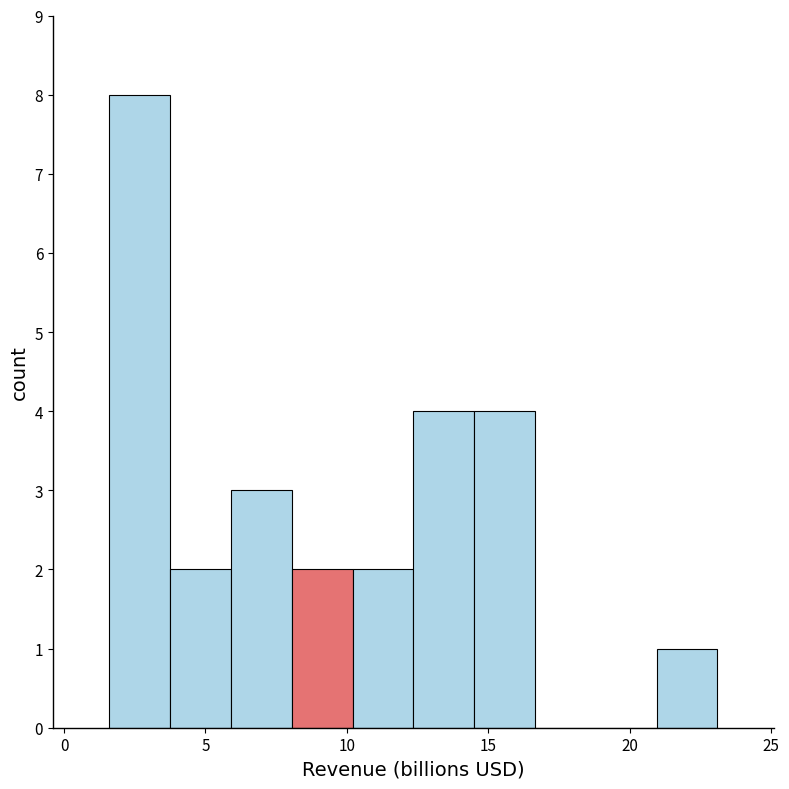

Reading left to right, list every bar in this chart as the range it spans on the x-axis followed by its height. Neither the bar edges nor the heights are printed on the chart, so give them approximately, as read against the axes.

1.5 to 4.0: 8
4.0 to 6.0: 2
6.0 to 8.0: 3
8.0 to 10.0: 2
10.0 to 12.5: 2
12.5 to 14.5: 4
14.5 to 16.5: 4
16.5 to 19.0: 0
19.0 to 21.0: 0
21.0 to 23.0: 1